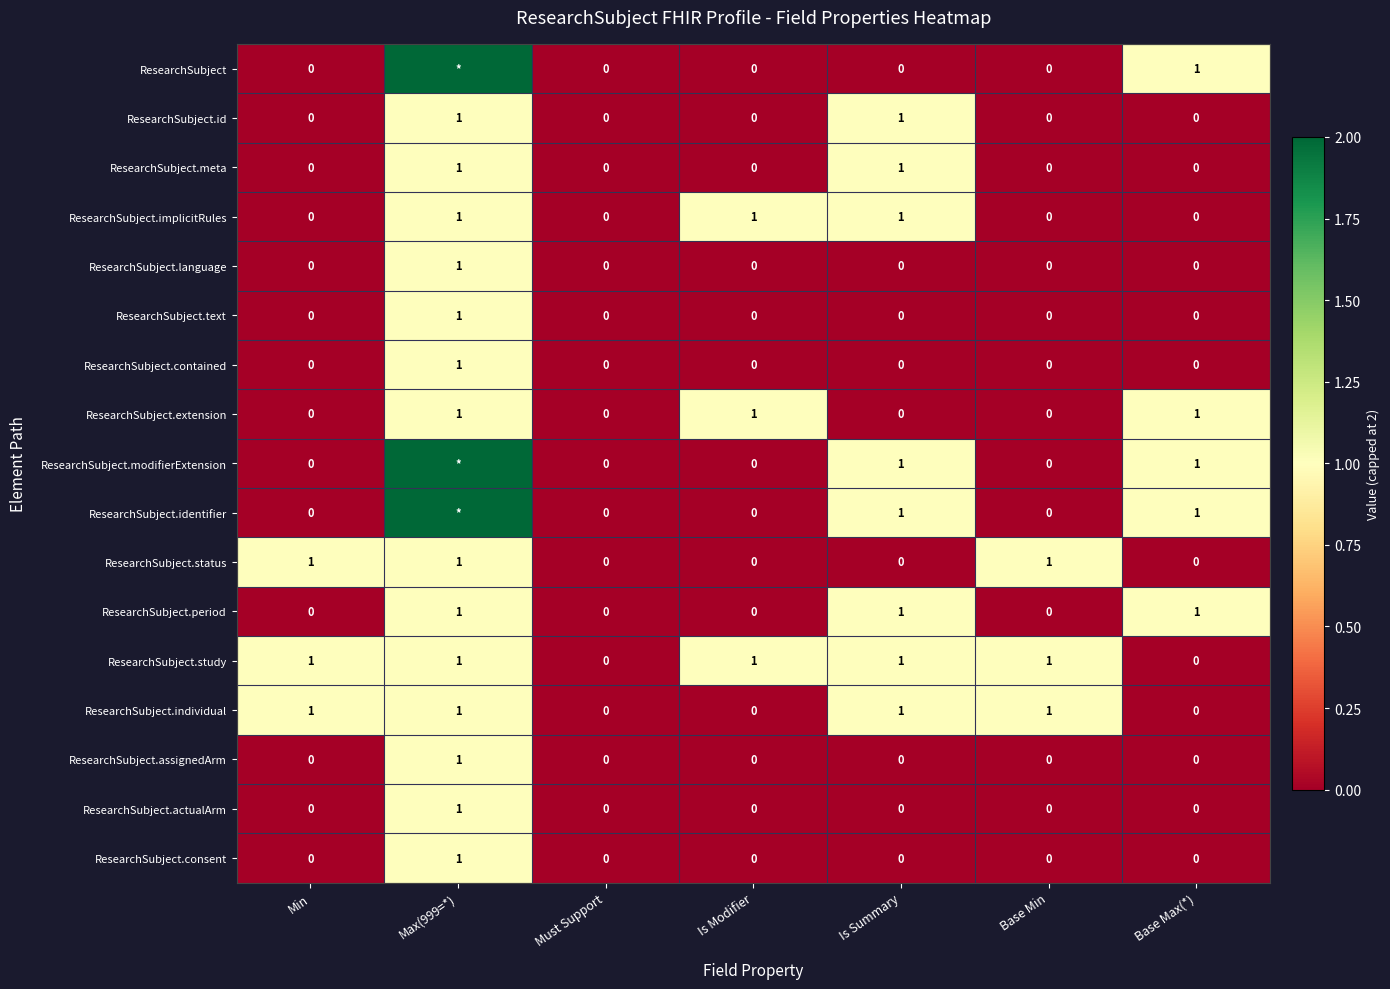

True or false: ResearchSubject.individual has a value of 0 at Max(999=*).

False